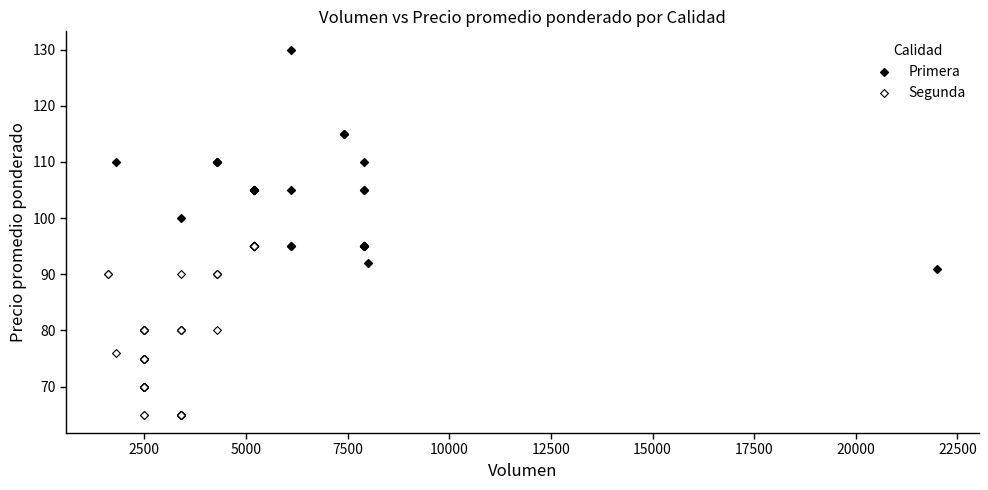

What are all the series names shown in the legend?

Primera, Segunda